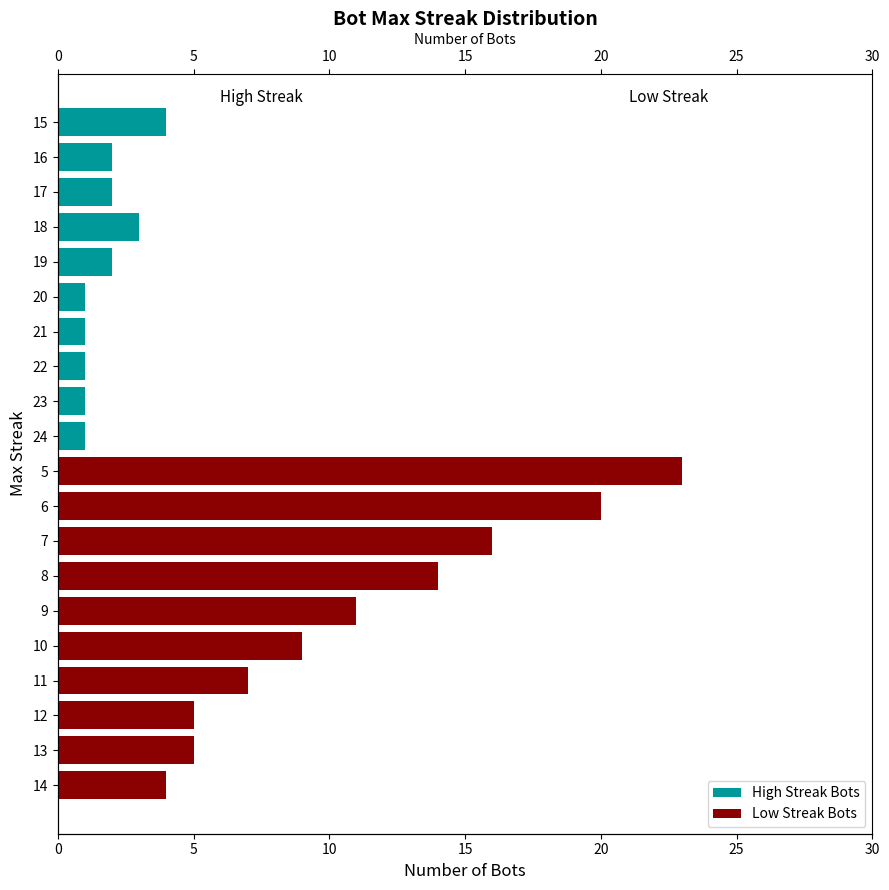

Are the bars horizontal?

Yes